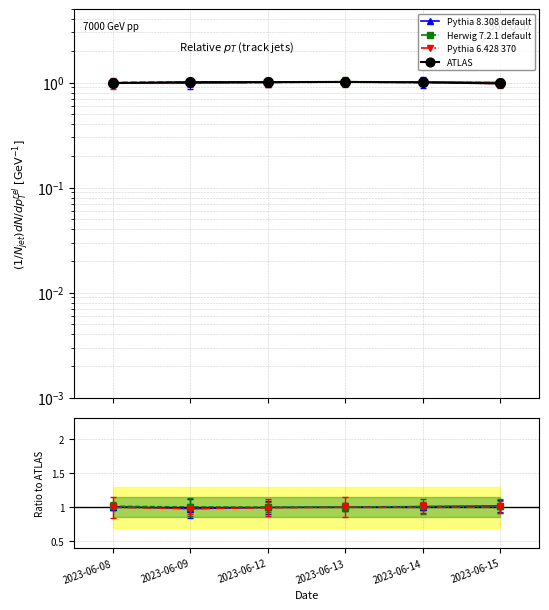

Rank the series at 2023-06-14 from highest to lowest value.

Herwig 7.2.1 default, Pythia 8.308 default, ATLAS, Pythia 6.428 370